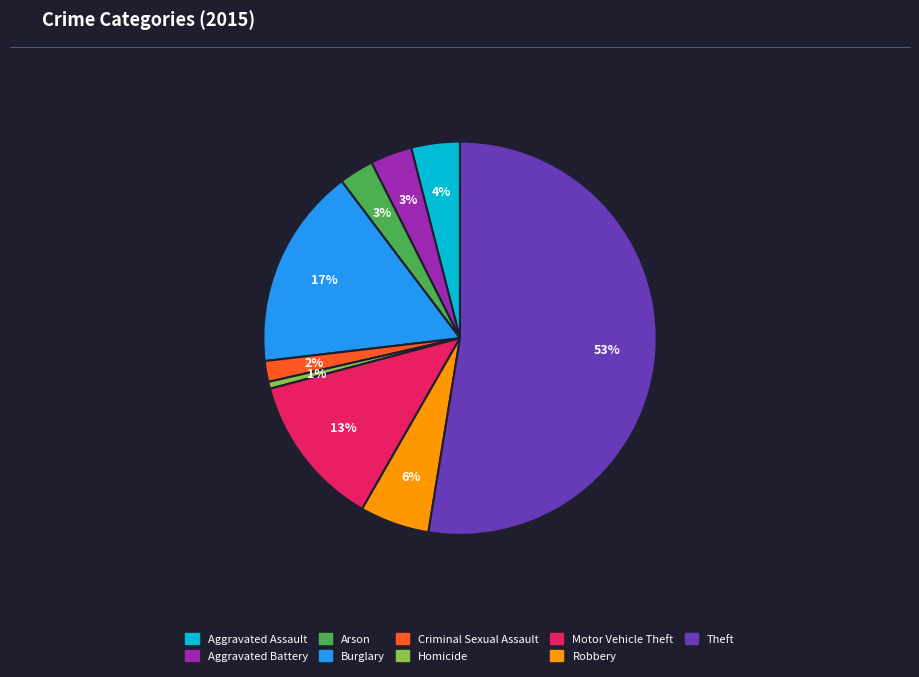

Is there any slice that represents more than half of the pie?

Yes